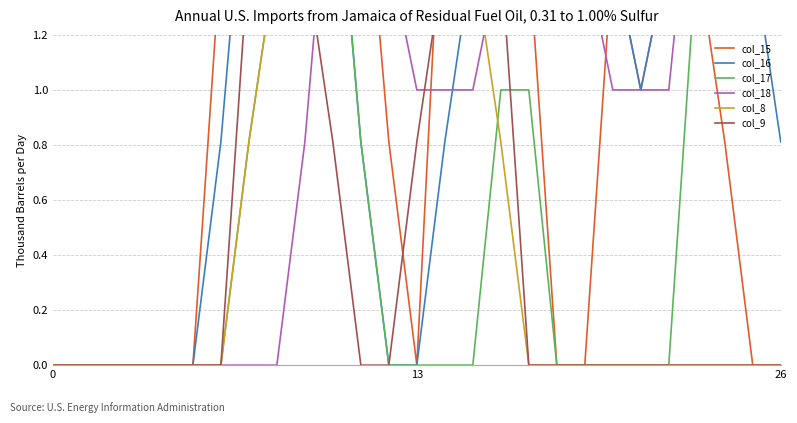

What is the difference between the col_17 values at 26 and 24?

2.0